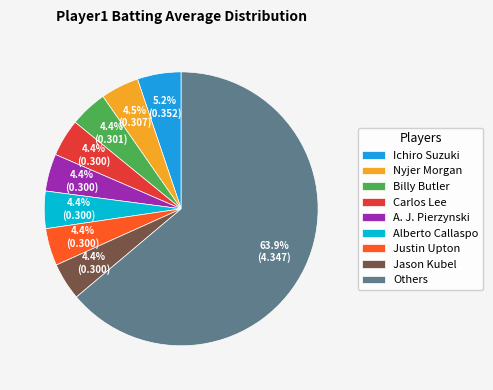

Does Alberto Callaspo account for over 50% of the chart?

No